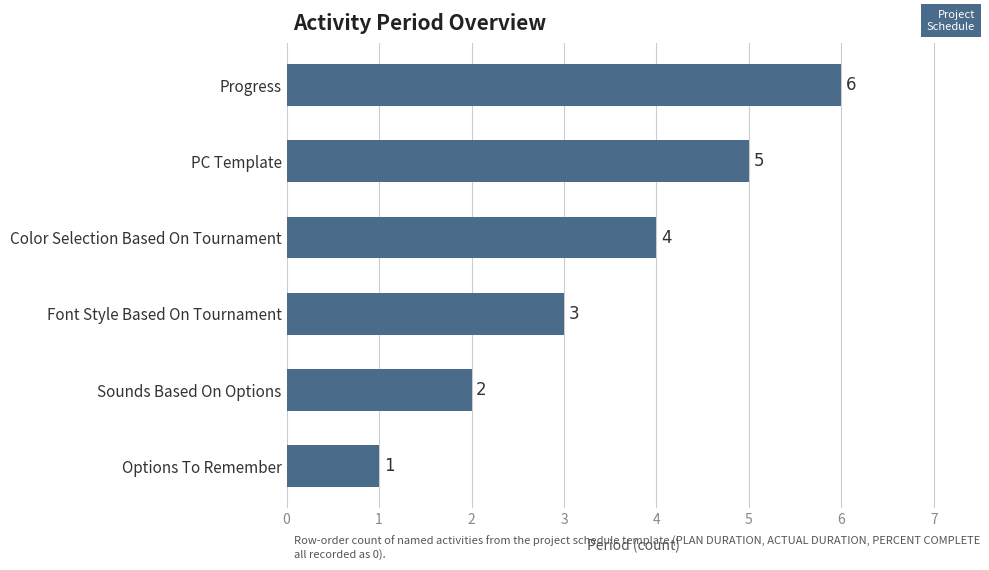

Approximately how many times larger is the value at Sounds Based On Options compared to Options To Remember?

2.0